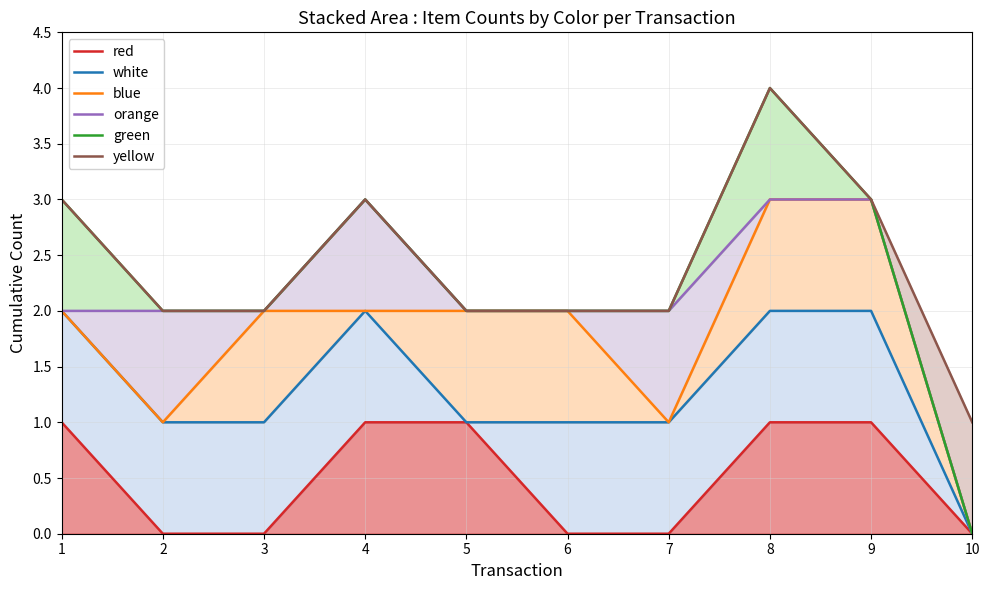

What is the sum of all white values?

13